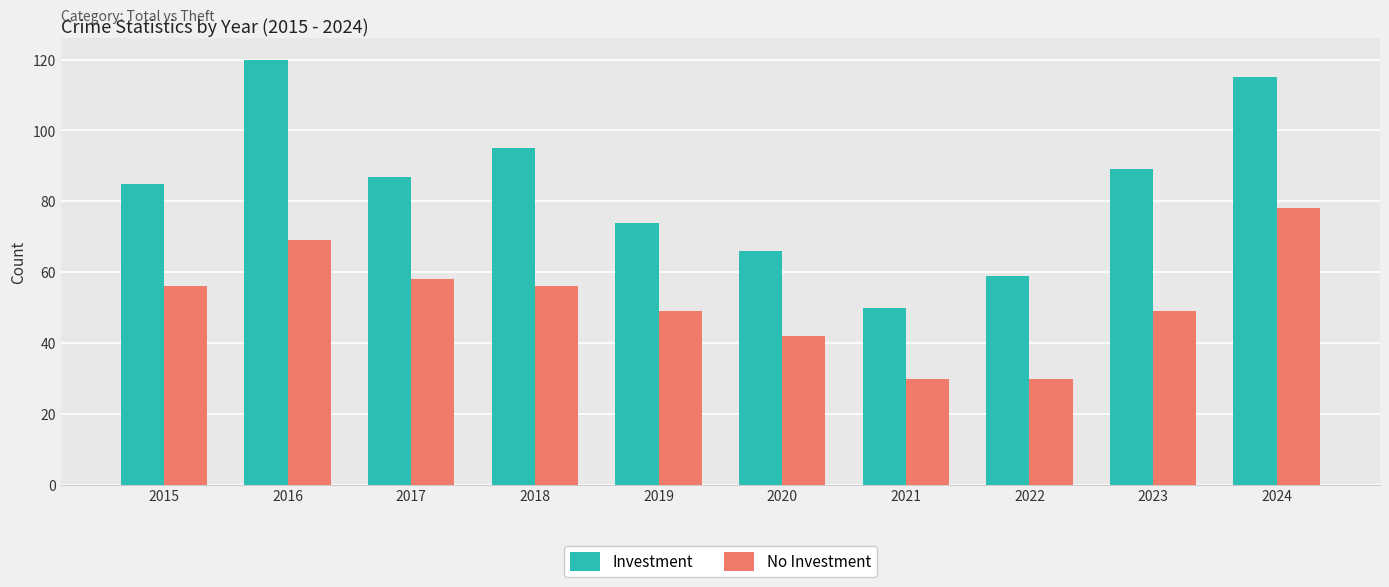

How many series are shown in this chart?

2